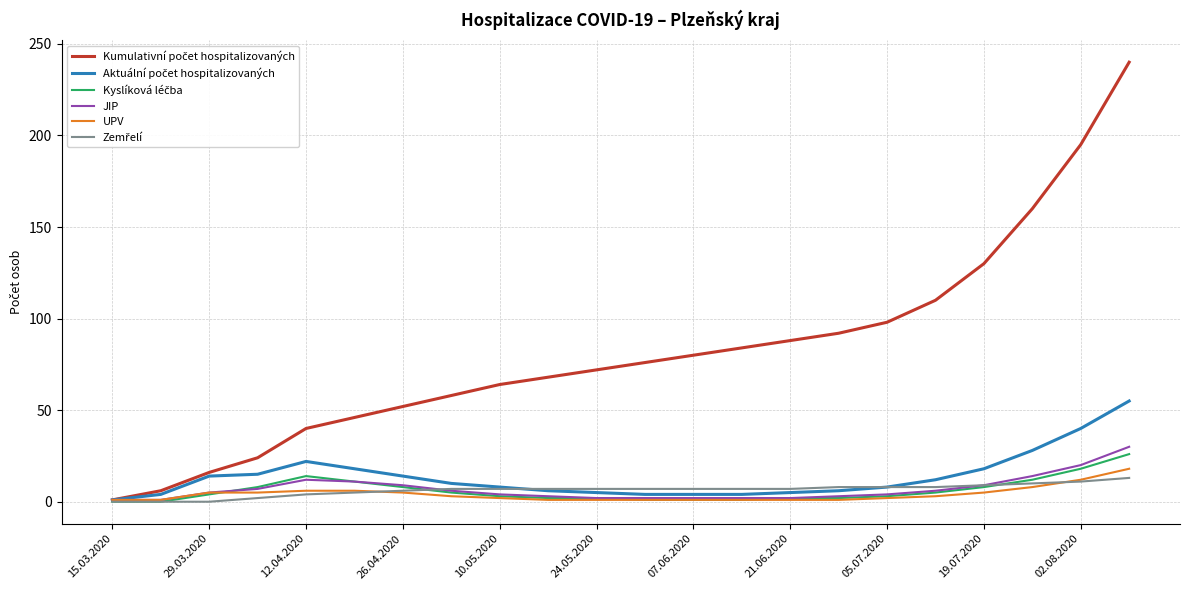

Does the chart have visible grid lines?

Yes